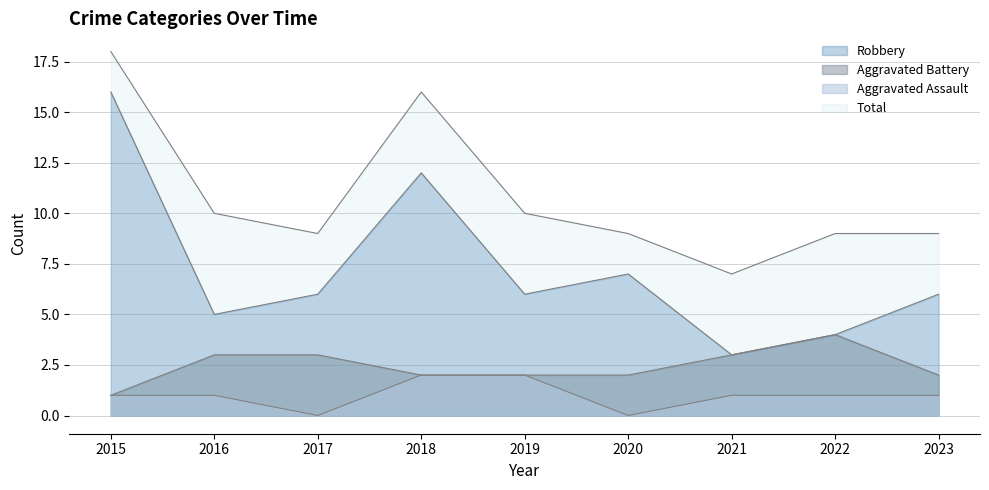

Reading left to right, list all the values displayed in this chart.

Aggravated Assault: 2015=1	2016=1	2017=0	2018=2	2019=2	2020=0	2021=1	2022=1	2023=1
Aggravated Battery: 2015=1	2016=3	2017=3	2018=2	2019=2	2020=2	2021=3	2022=4	2023=2
Robbery: 2015=16	2016=5	2017=6	2018=12	2019=6	2020=7	2021=3	2022=4	2023=6
Total: 2015=18	2016=10	2017=9	2018=16	2019=10	2020=9	2021=7	2022=9	2023=9